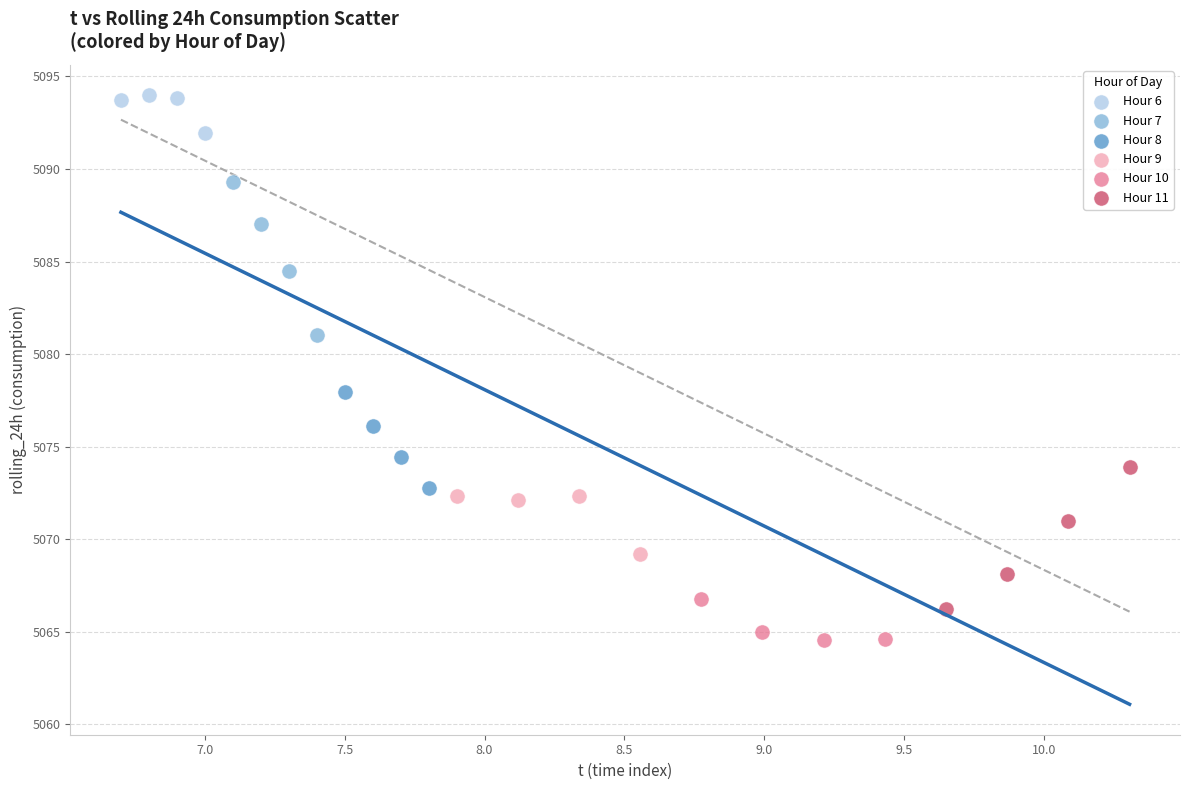

Which series contains the highest Y value?

Hour 6